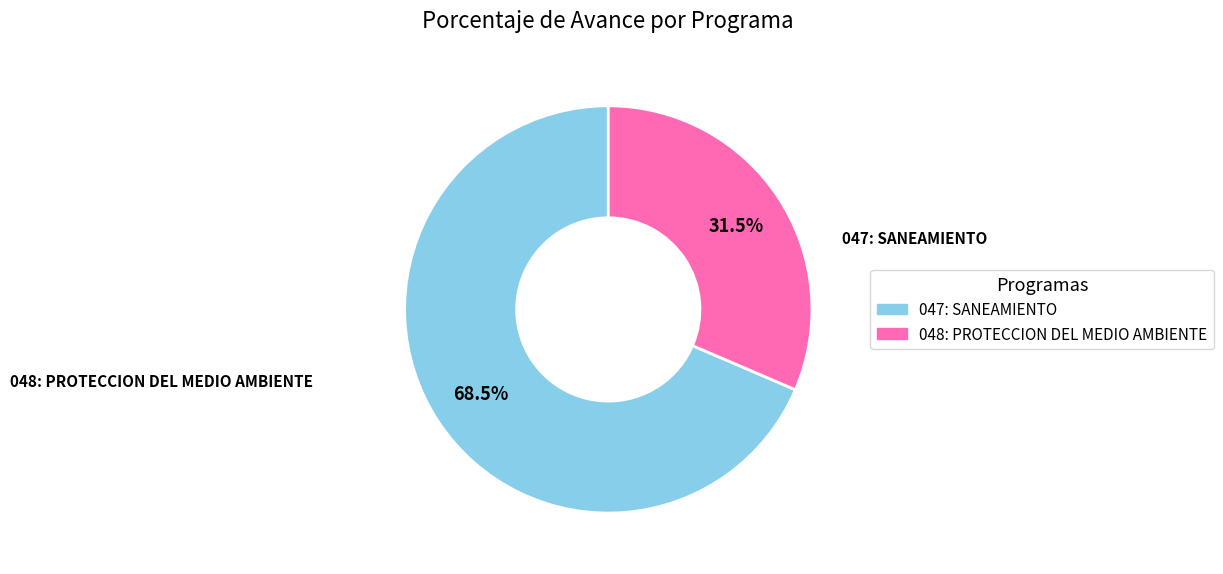

What is the majority slice?

047: SANEAMIENTO